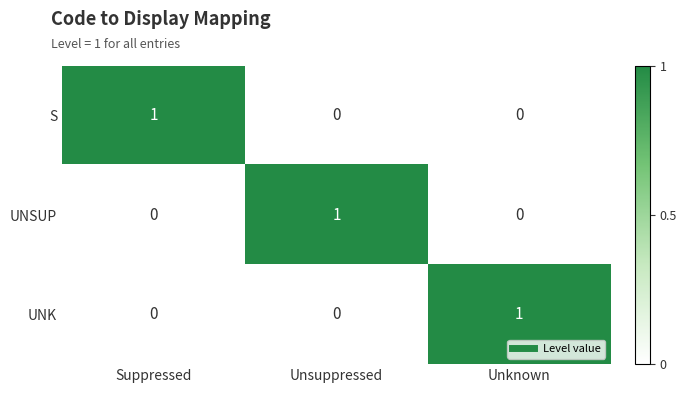

The value of UNK at Unsuppressed is -1. True or false?

False